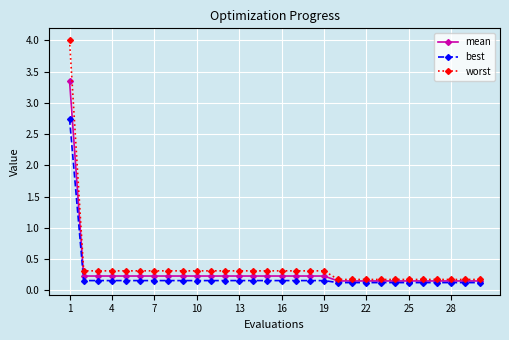

Rank the series by their maximum value, from lowest to highest.

best, mean, worst